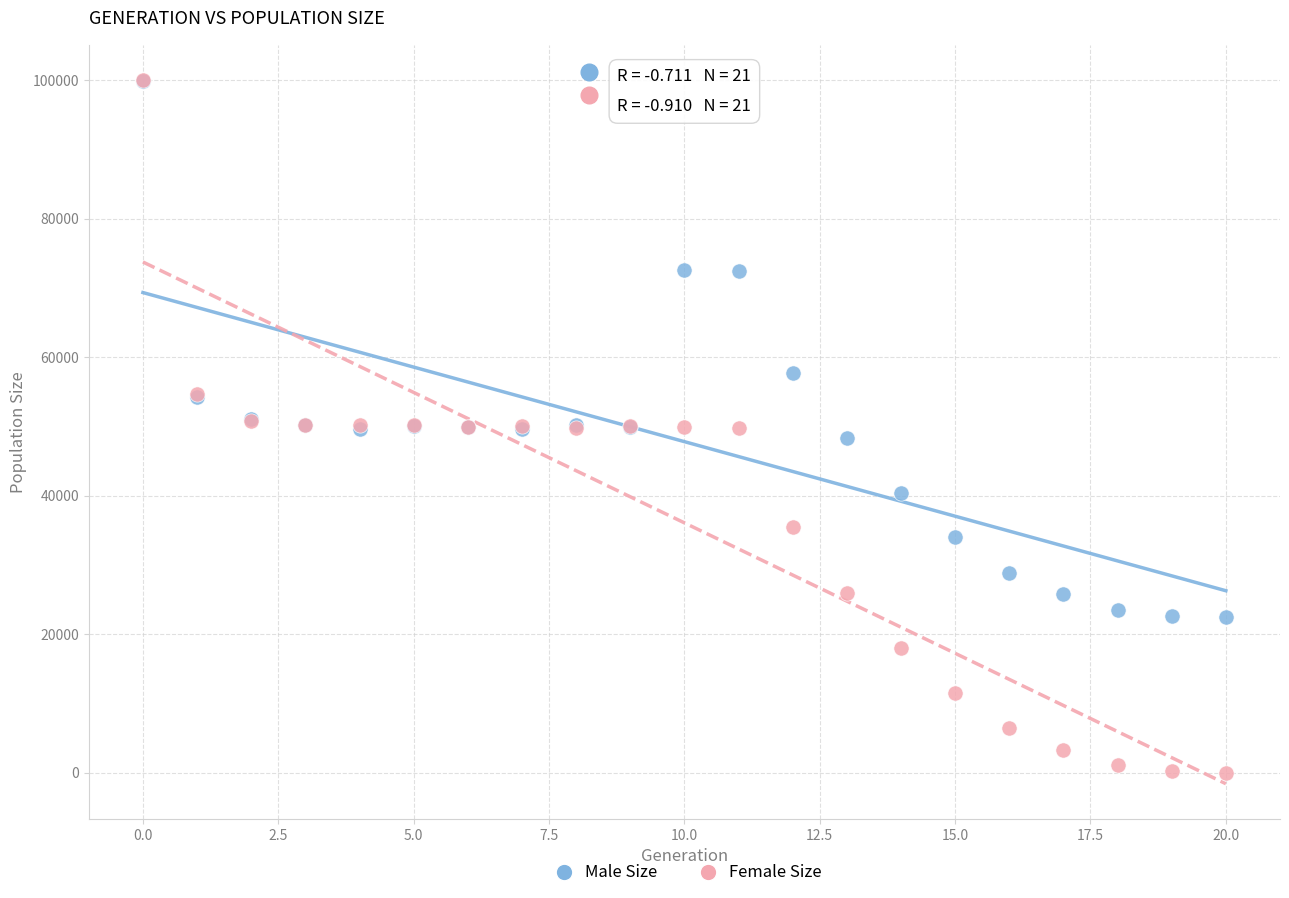

In the Male Size series, what Y value is closest to 61206?

57740